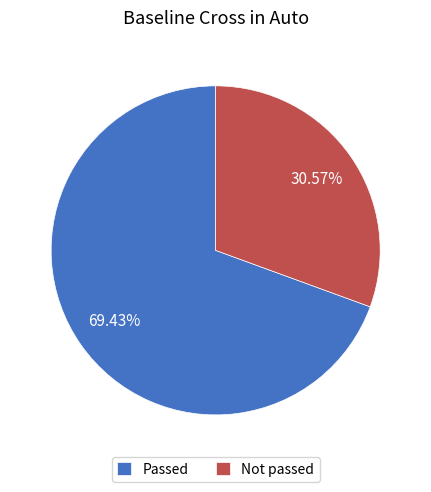

What percentage do Not passed and Passed together represent?

100.0%